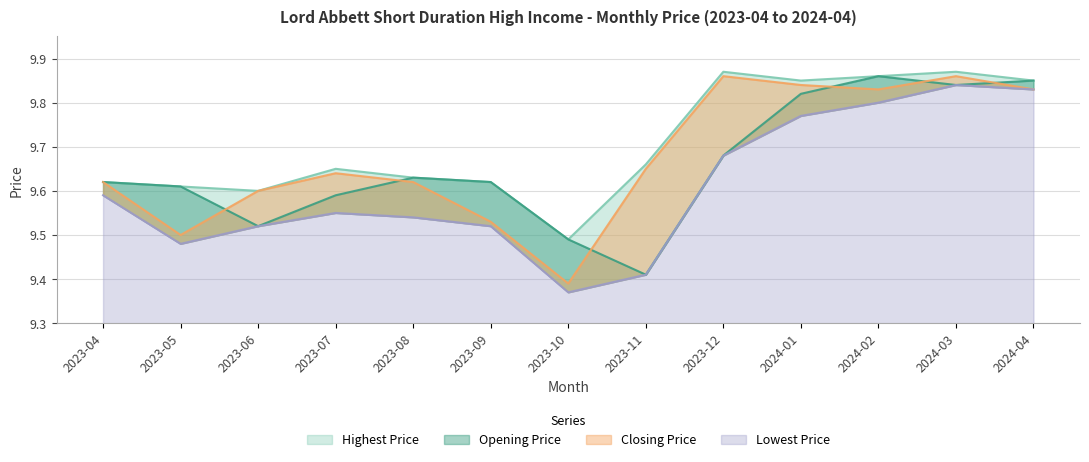

How many data points does each series have?

13